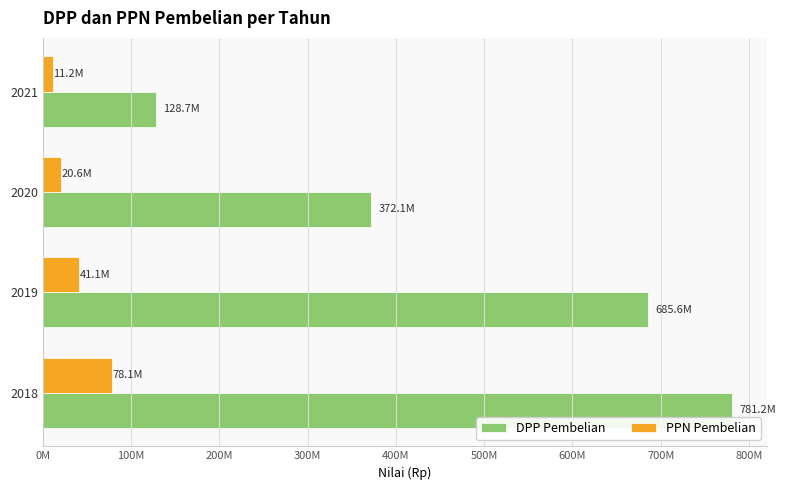

What is the difference between the maximum and second lowest values in the DPP Pembelian series?

409049092.0